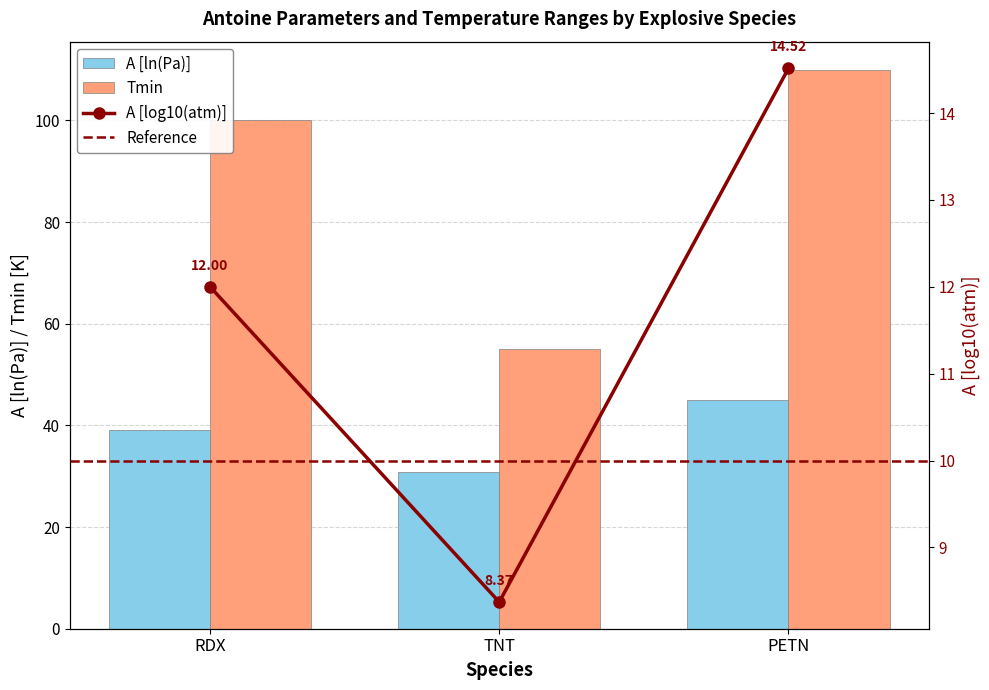

What position from the right is RDX?

3